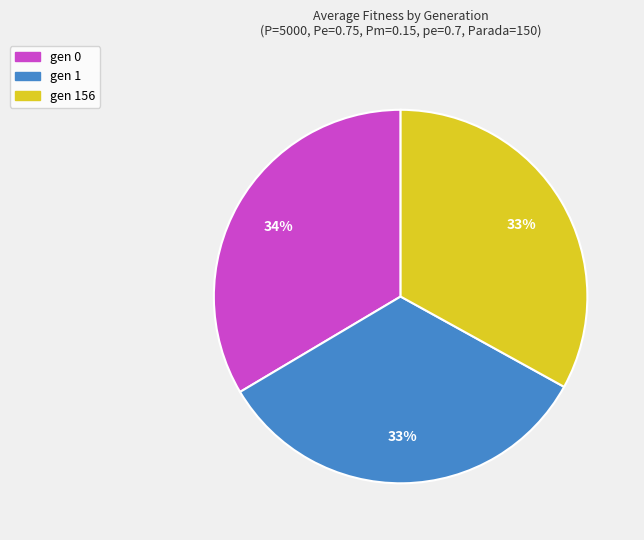

Approximately how many times larger is the value at gen 156 compared to gen 0?

1.0